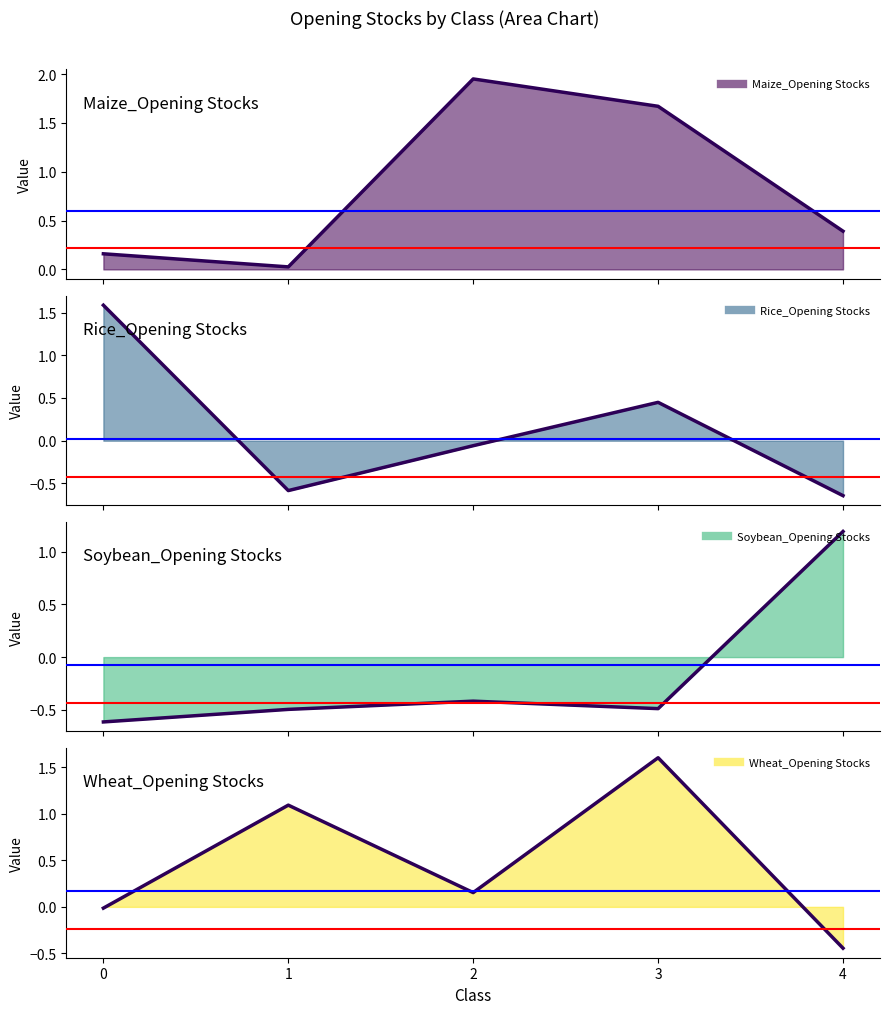

Between 3 and 2, which is larger?

2